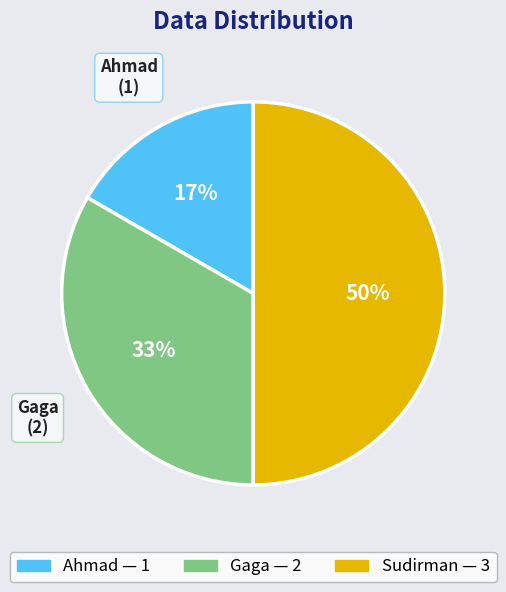

True or false: Sudirman accounts for 64% of the total.

False